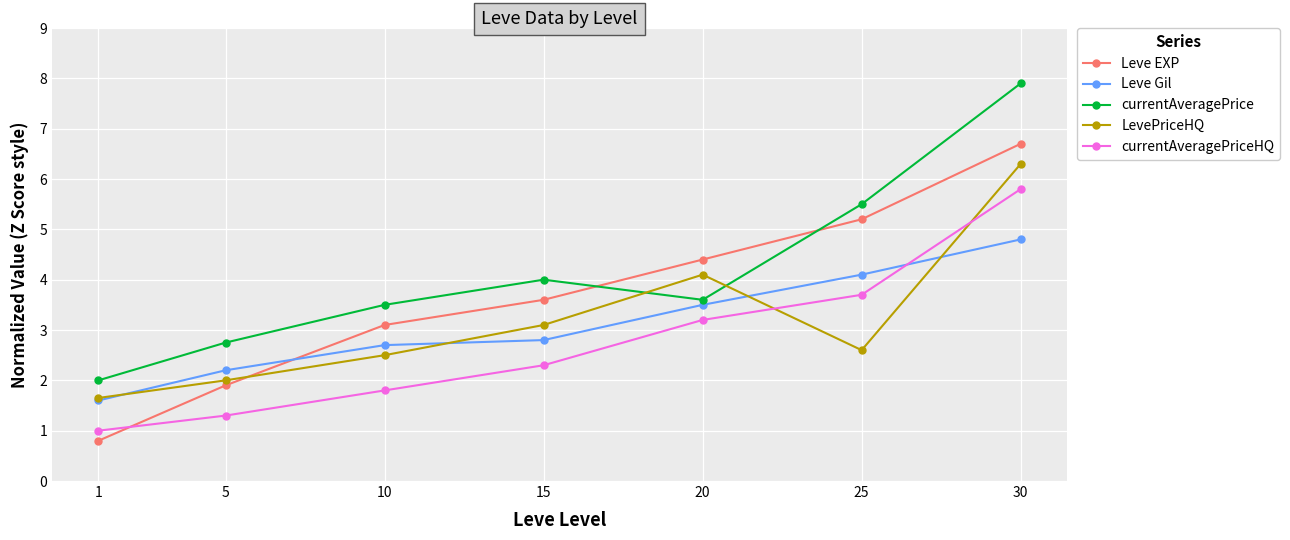

What is the difference between the Leve EXP values at 30 and 20?

2.3